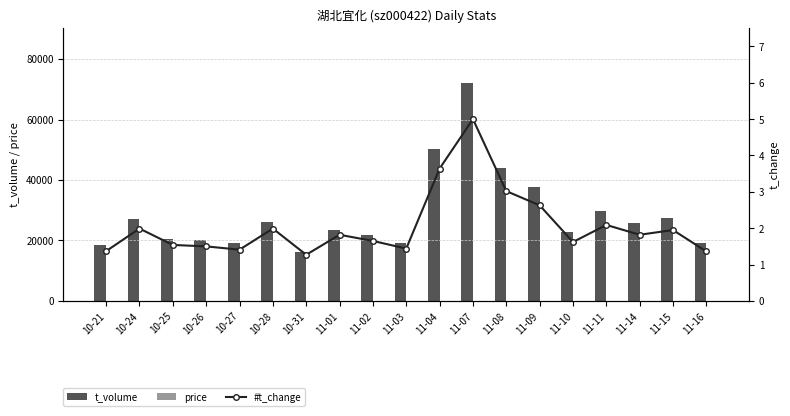

Which series has the largest total across all categories?

t_volume